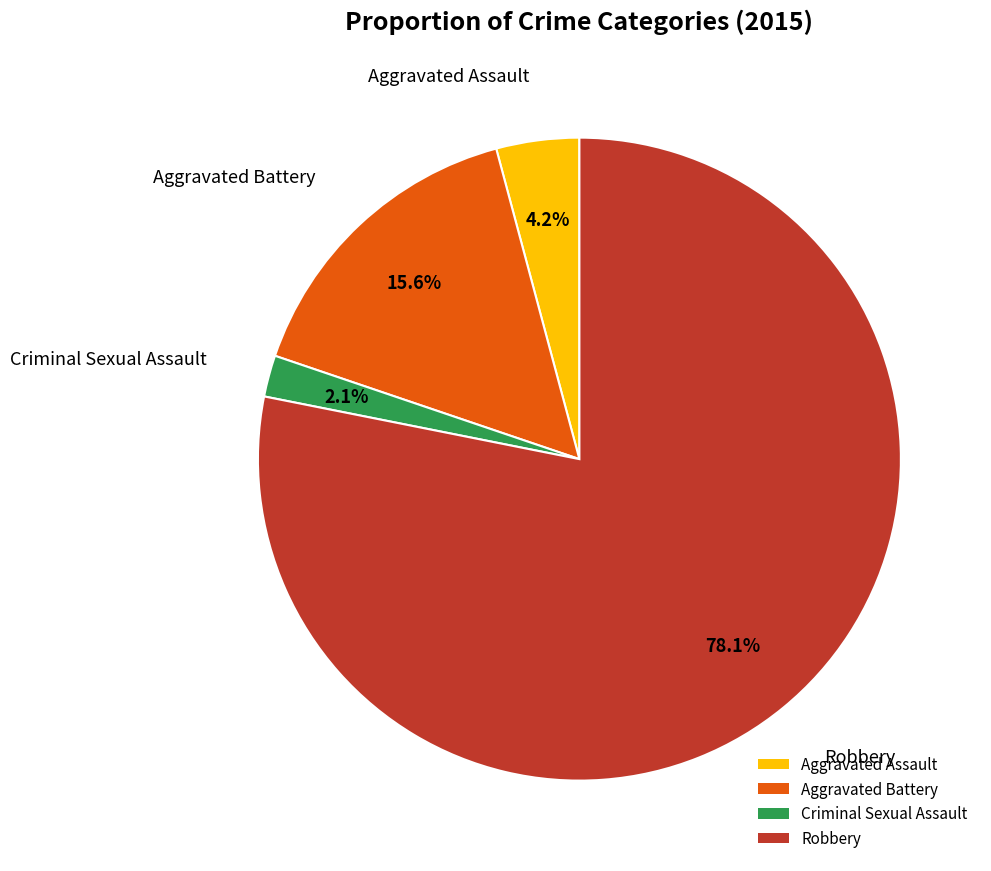

How many slices are in this pie chart?

4